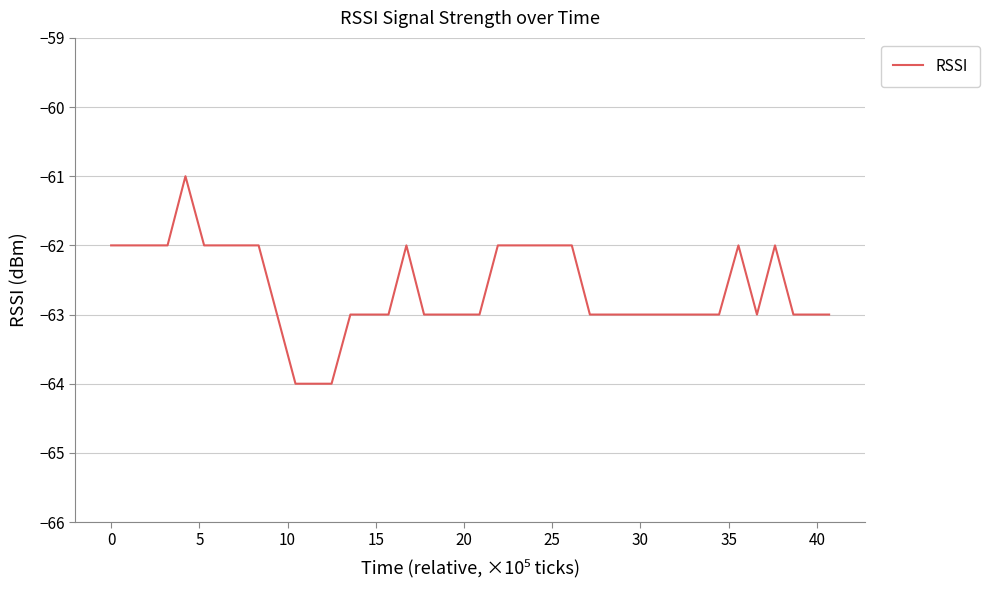

Count the values in the range -63 to -62.

36